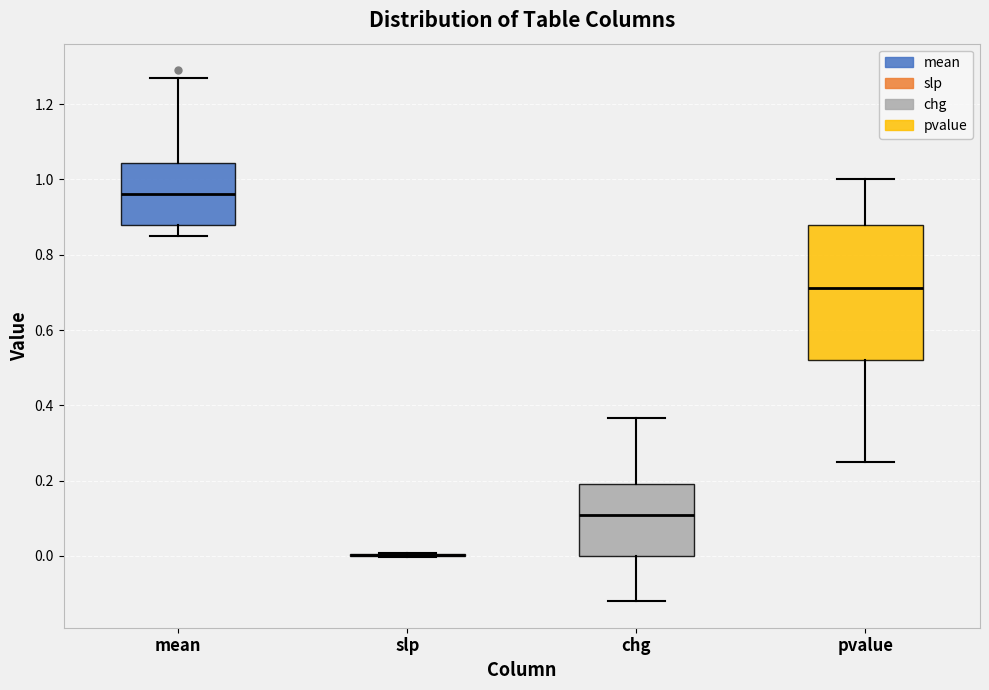

Where is the upper edge of the box for pvalue on the y-axis? The values are not printed on the chart, so give them approximately, as read against the axis.

0.88